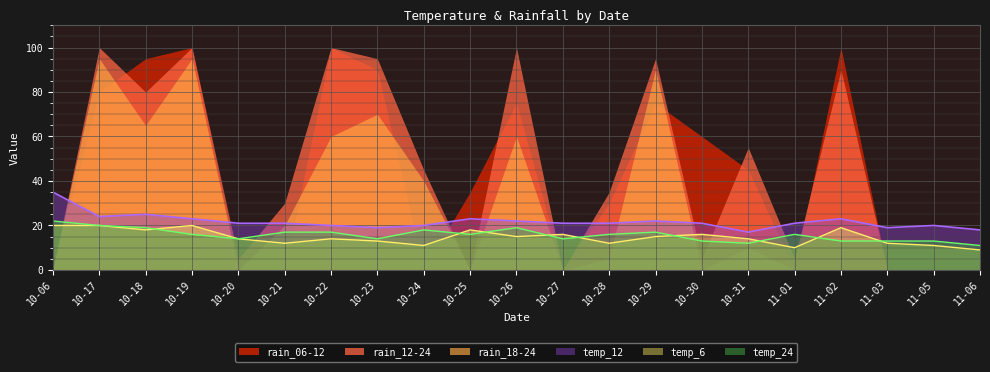

What is the approximate value of temp_24 at 10-21?

17